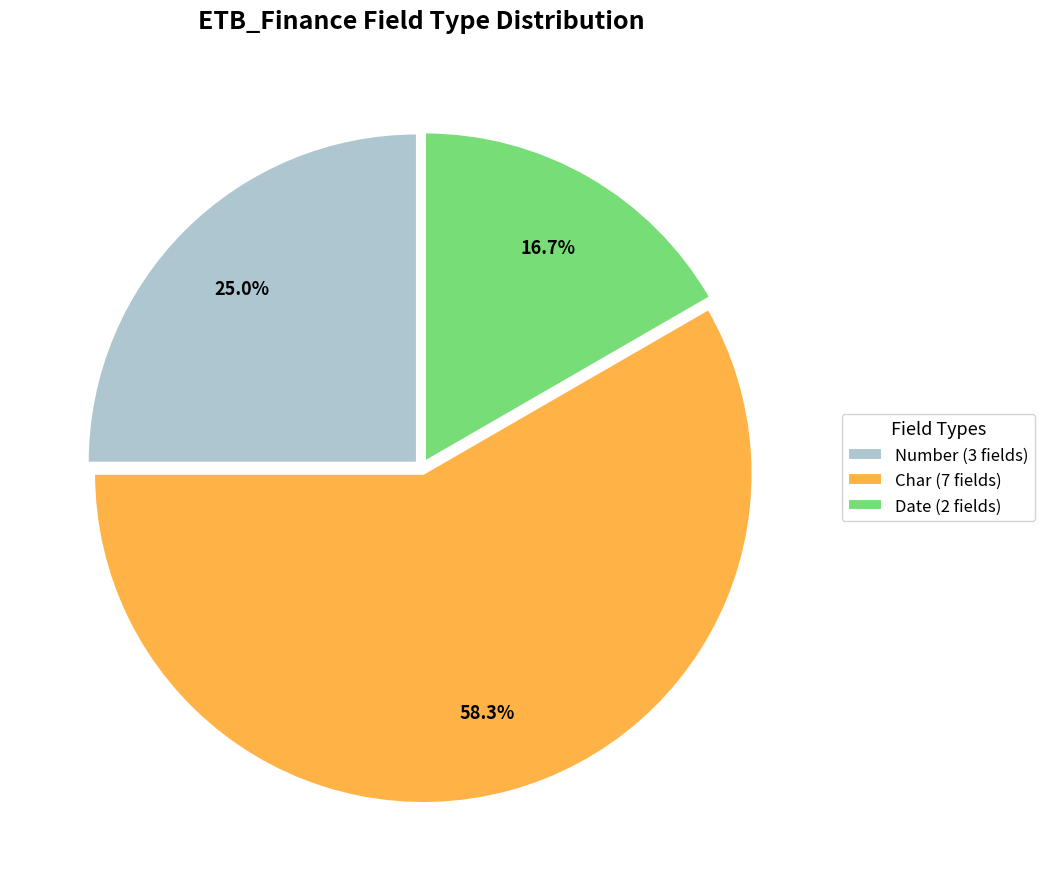

Is there any slice that represents more than half of the pie?

Yes